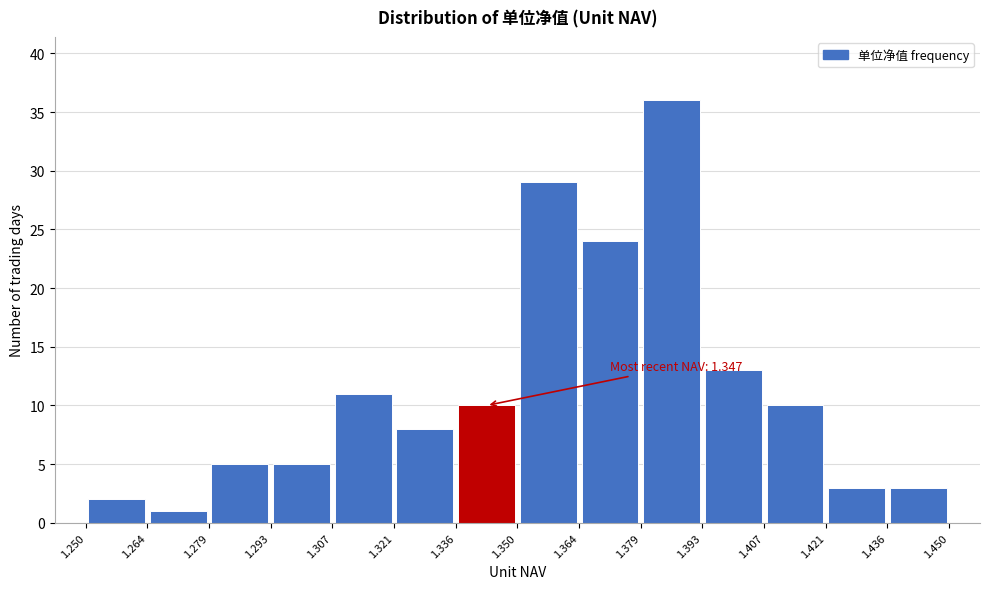

Which range on the x-axis has the tallest bar?

1.379 to 1.393